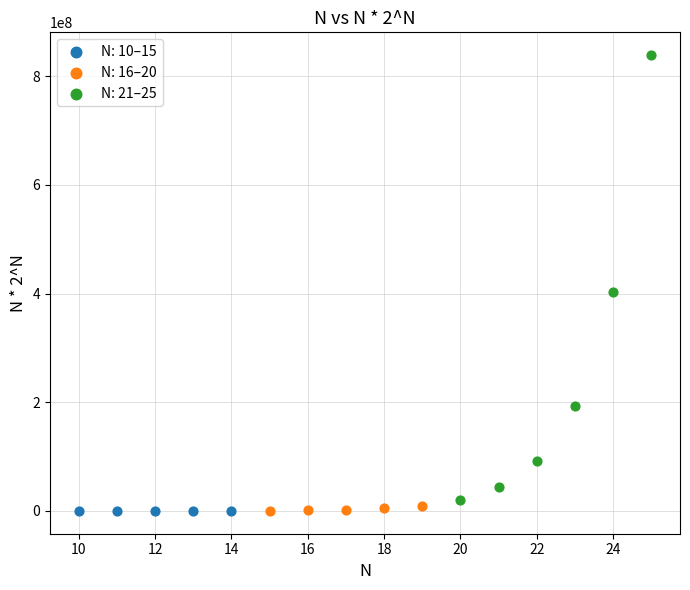

Which series has the widest spread of Y values?

N: 21–25